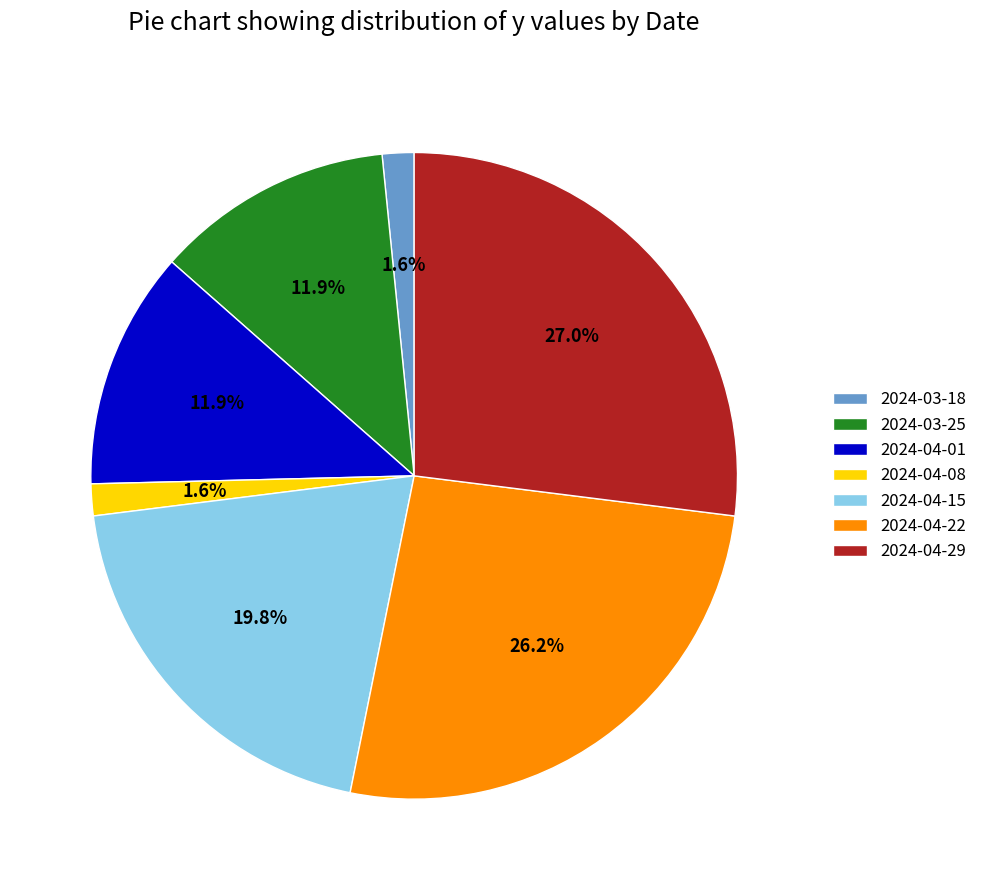

Is there a majority slice in this chart?

No